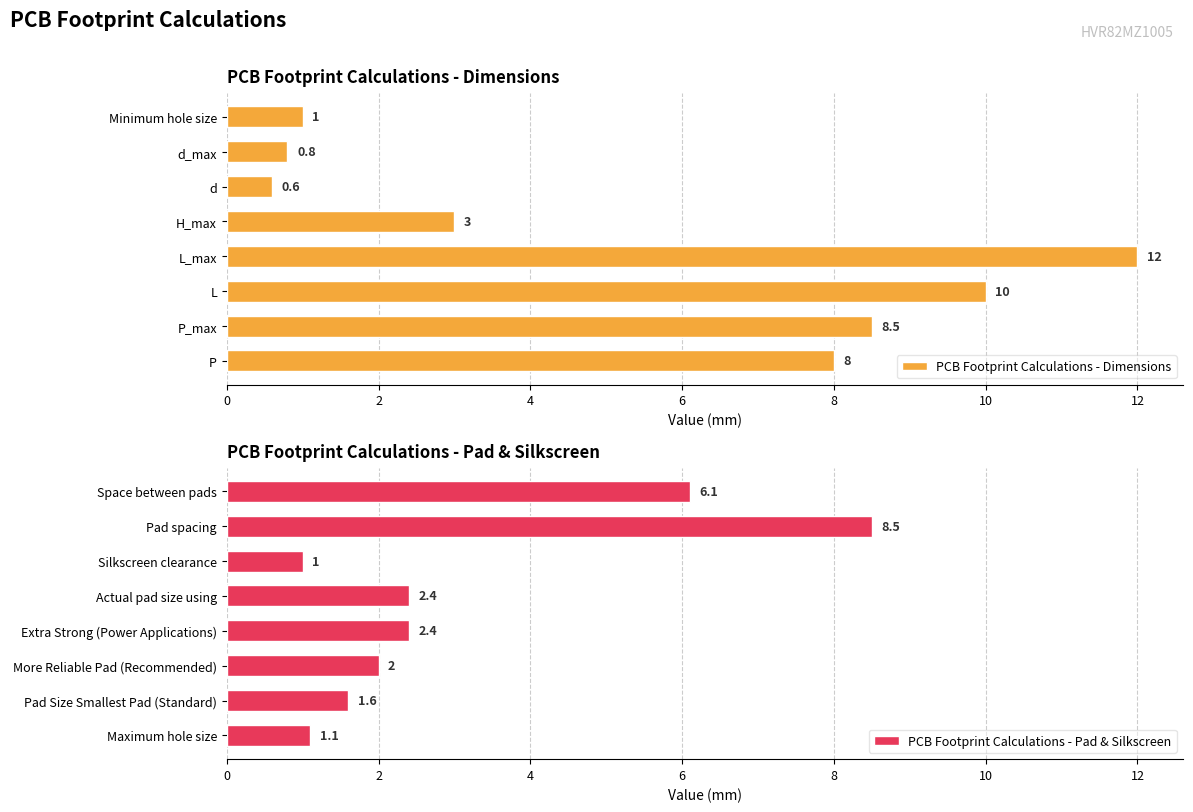

True or false: PCB Footprint Calculations - Pad & Silkscreen has a value of 8.5 at Pad spacing.

True